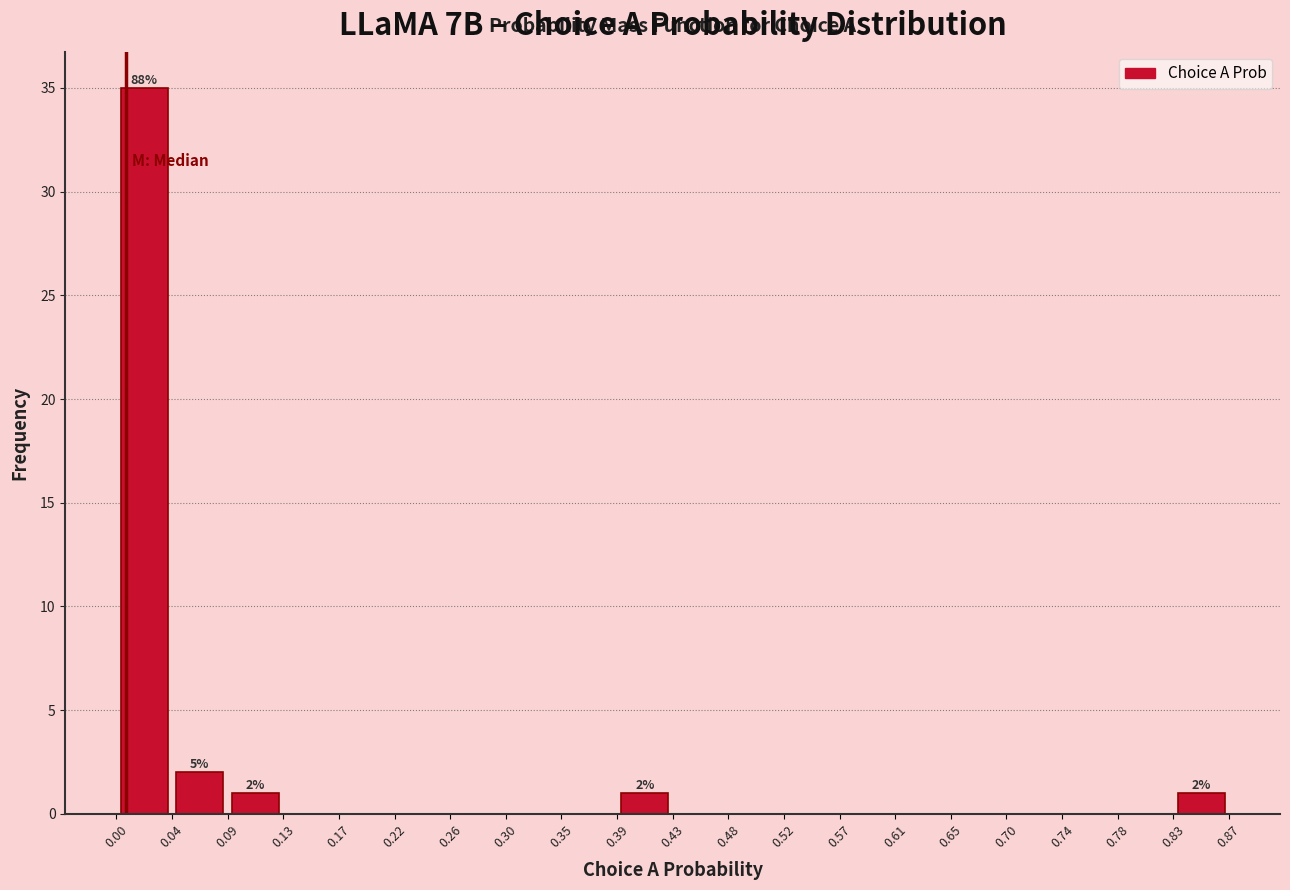

Which range on the x-axis has the tallest bar?

0.00 to 0.04